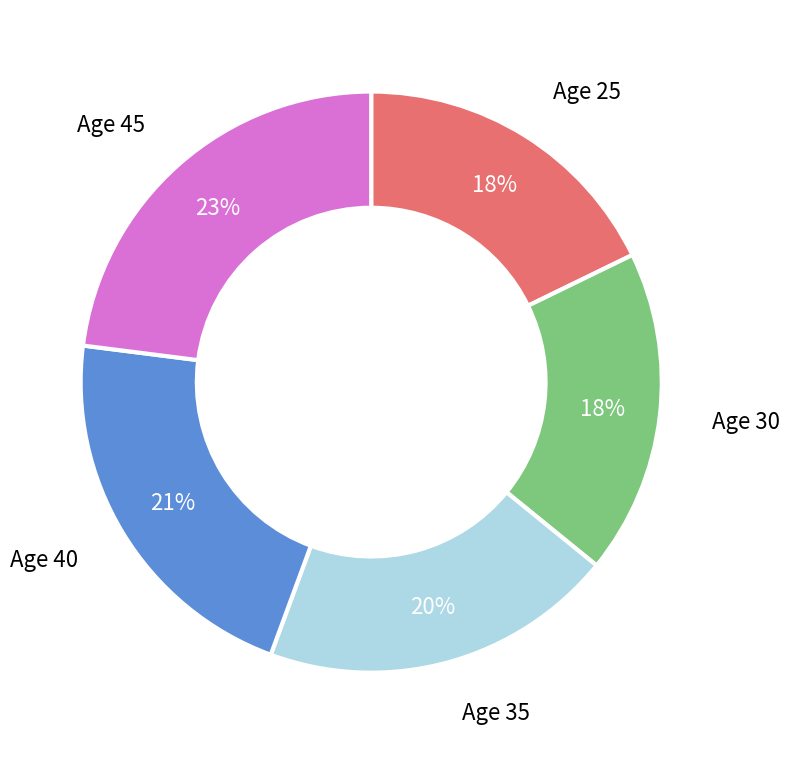

To the nearest percent, what is the average slice percentage?

20%